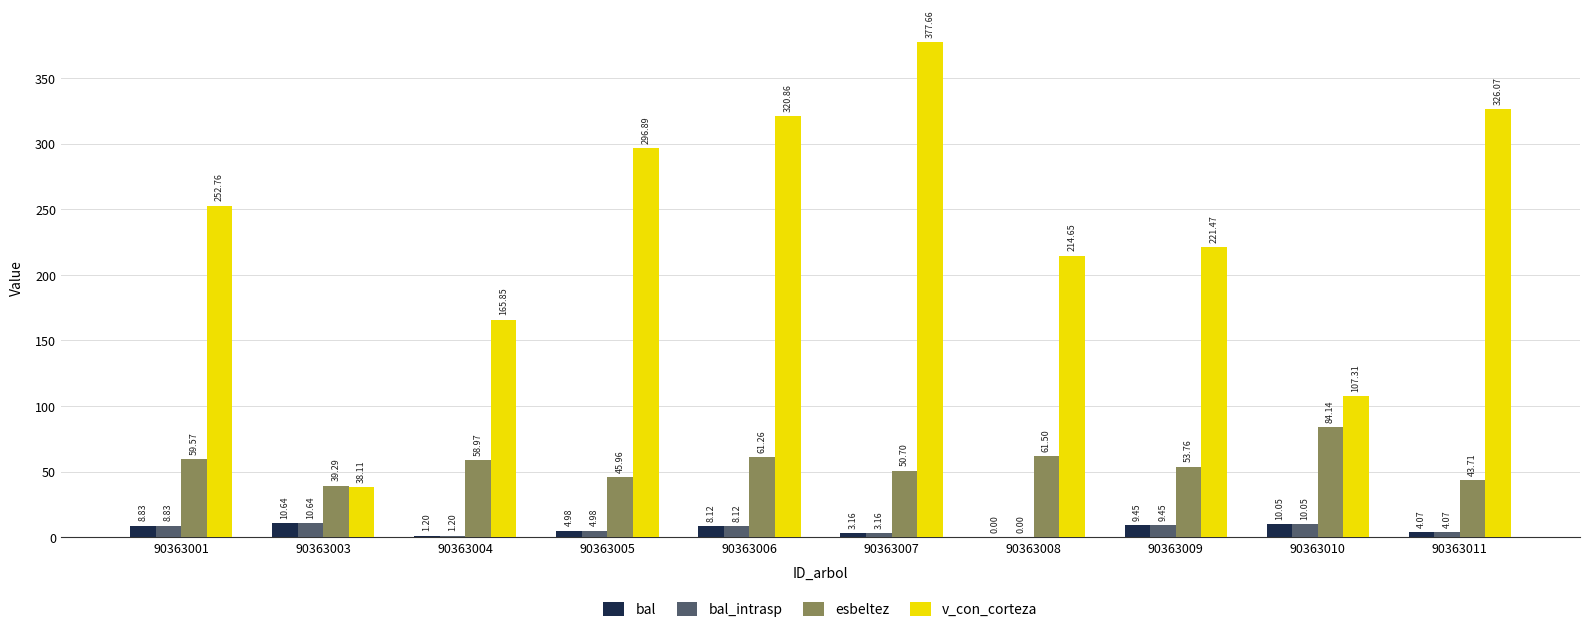

Between 90363001 and 90363003, which series saw the biggest shift?

v_con_corteza